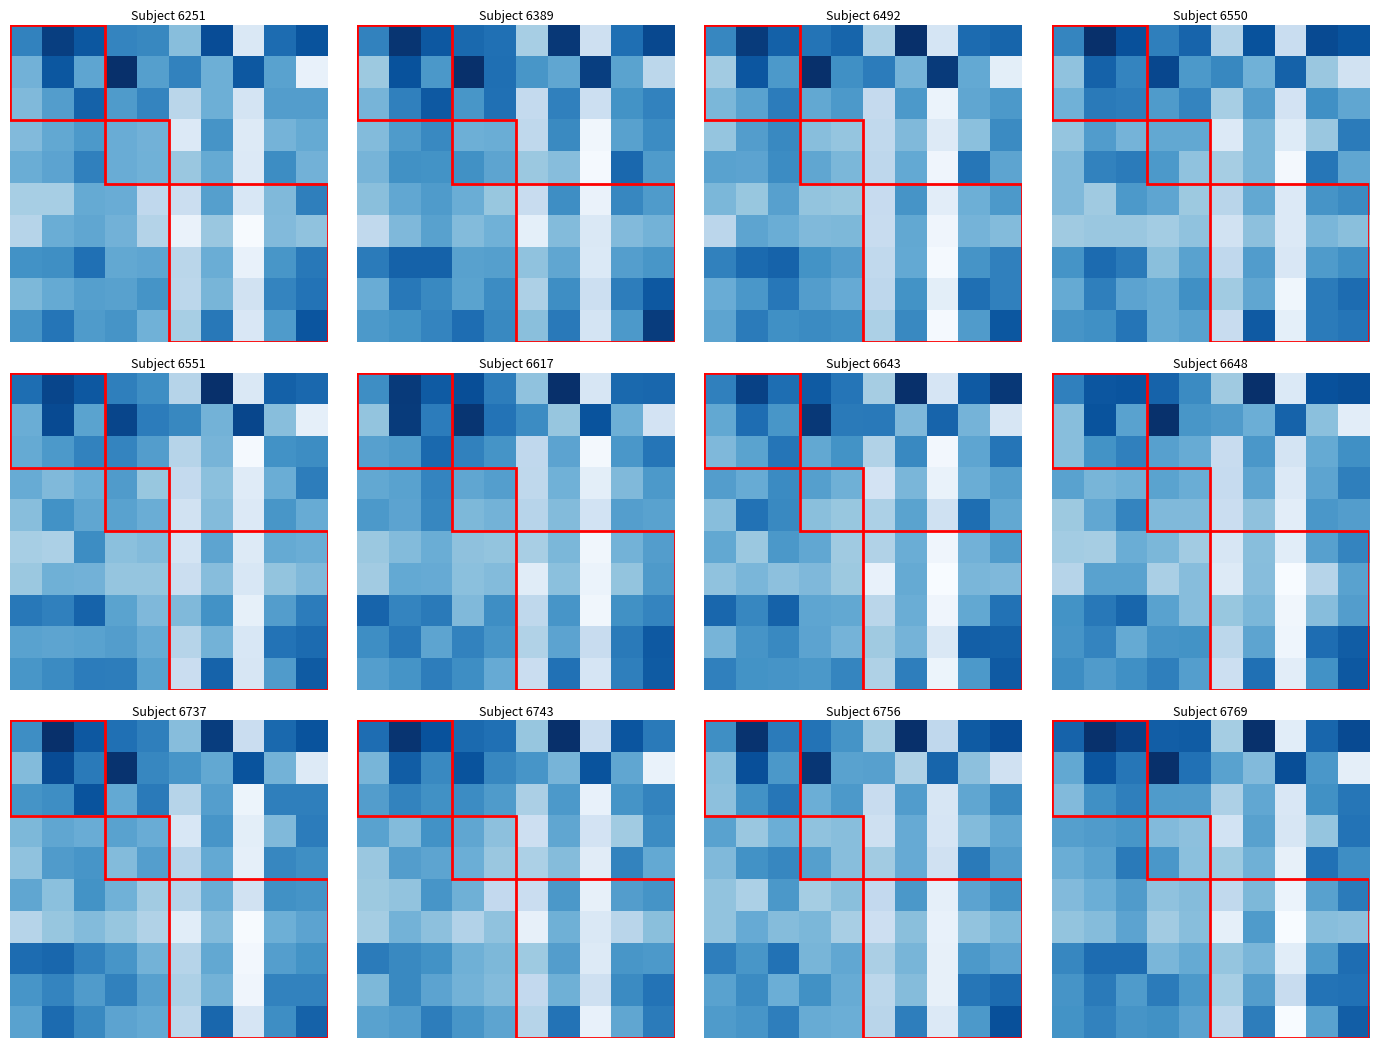

At how many categories does at least one series exceed 27?

10